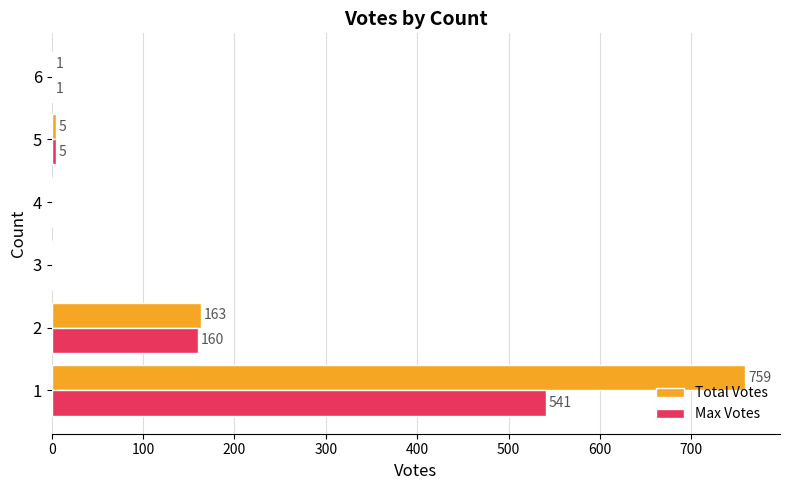

Count the number of data series in this chart.

2